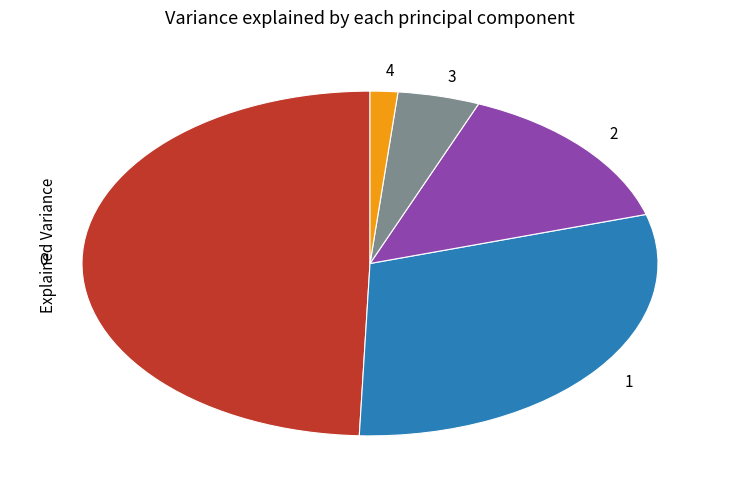

Is it true that 0 is 42% of the pie?

False